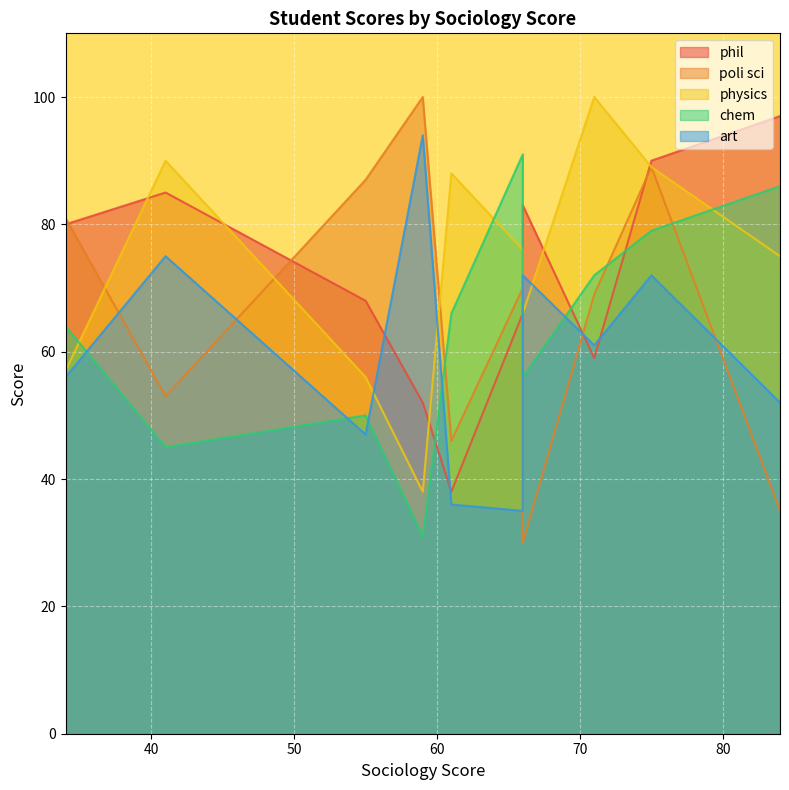

The value of art at 55 is 47. True or false?

True